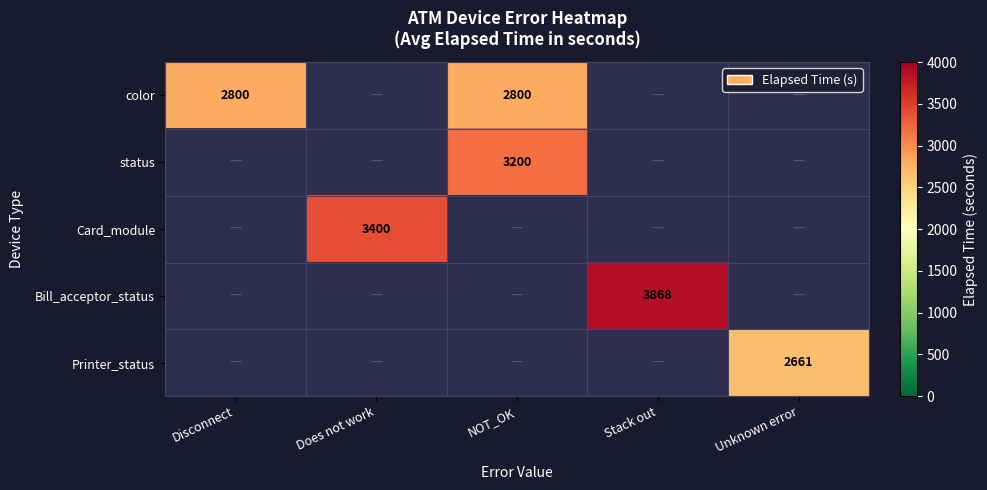

Is it true that Bill_acceptor_status equals 2350 at Stack out?

False